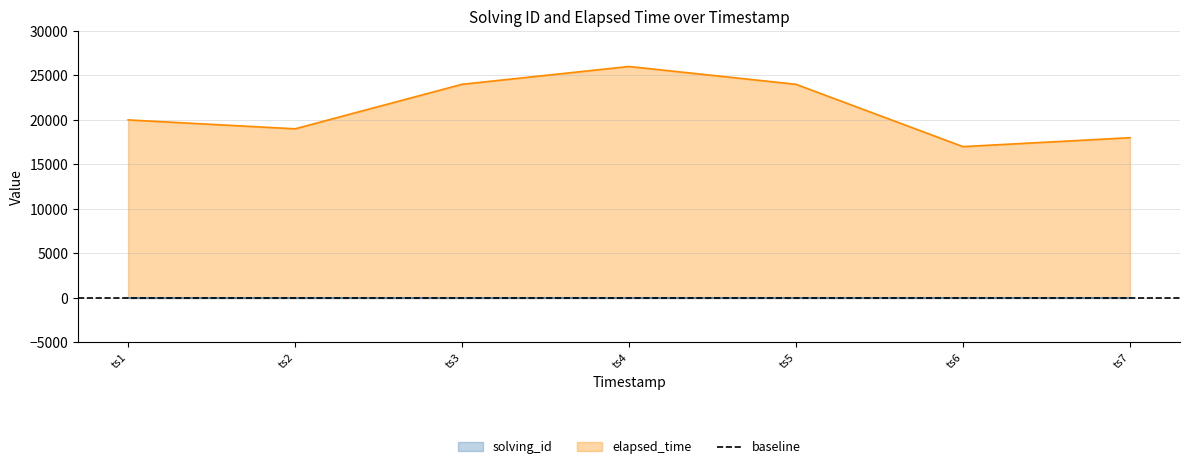

What is the average value of the solving_id series?

4